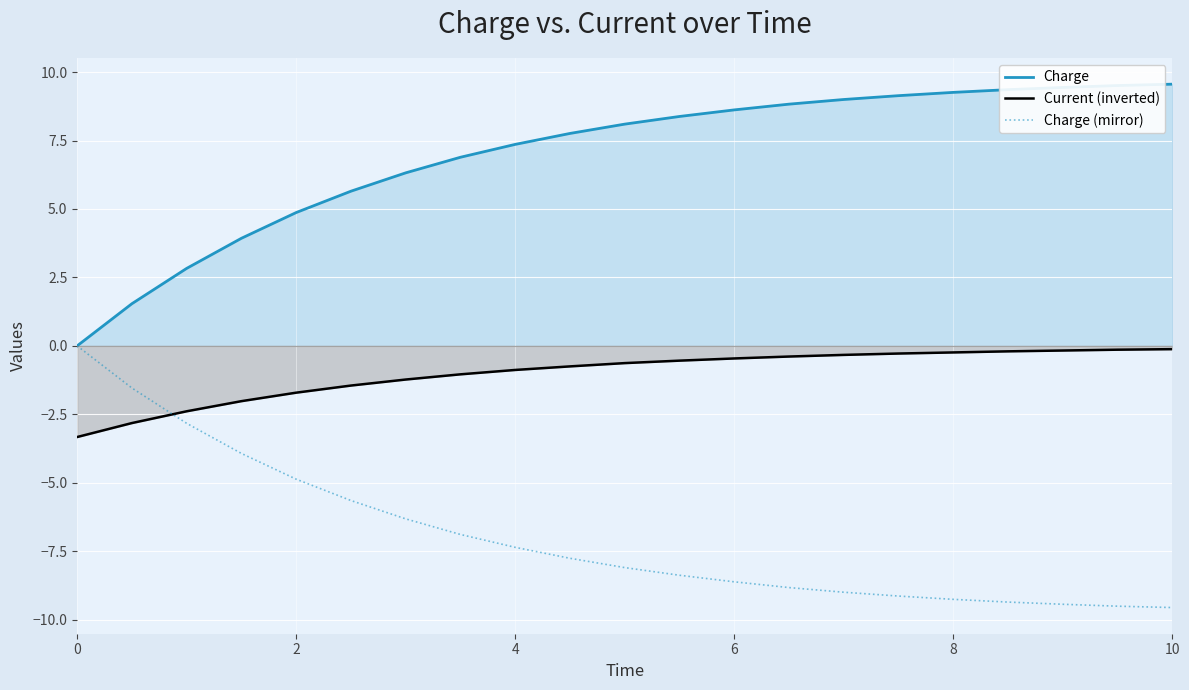

Rank the series by their average value, from highest to lowest.

Charge, Current (inverted), Charge (mirror)